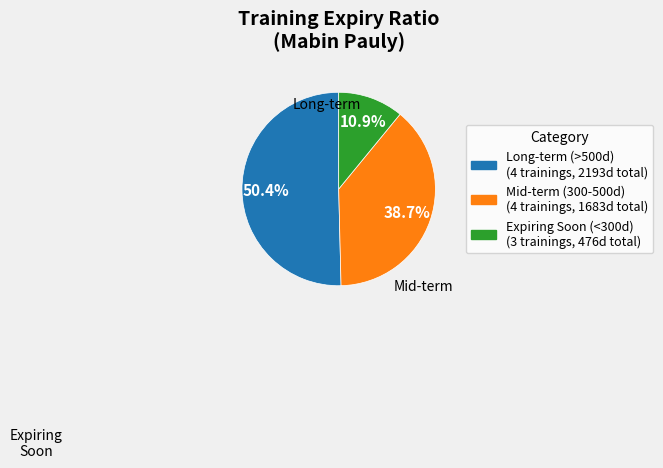

Is there a majority slice in this chart?

Yes